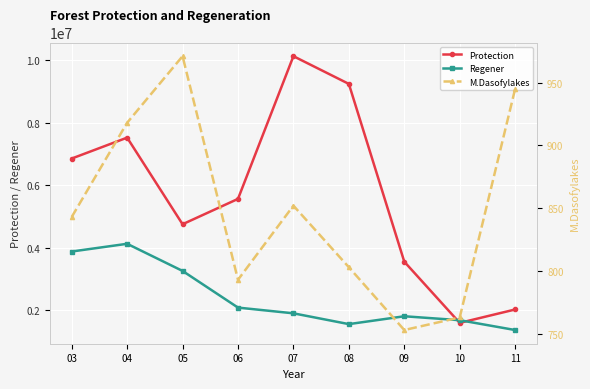

Reading left to right, extract all data points from this chart.

Protection: 03=6853022	04=7522965	05=4748975	06=5560929	07=10131506	08=9244112	09=3549460	10=1589878	11=2018597
Regener: 03=3875229	04=4122759	05=3253433	06=2079141	07=1895831	08=1549910	09=1801606	10=1675550	11=1360627
M.Dasofylakes: 03=843	04=918	05=971	06=793	07=852	08=803	09=753	10=763	11=945